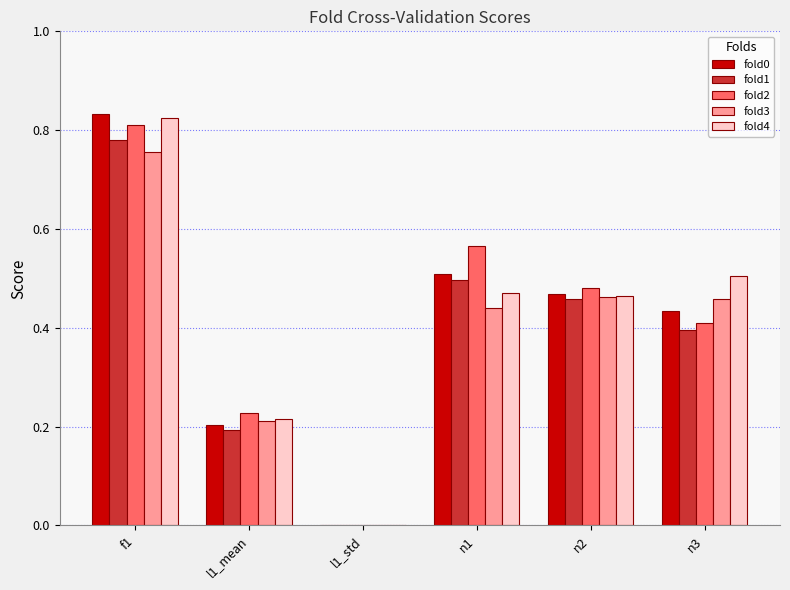

The value of fold4 at n1 is 0.5. True or false?

True